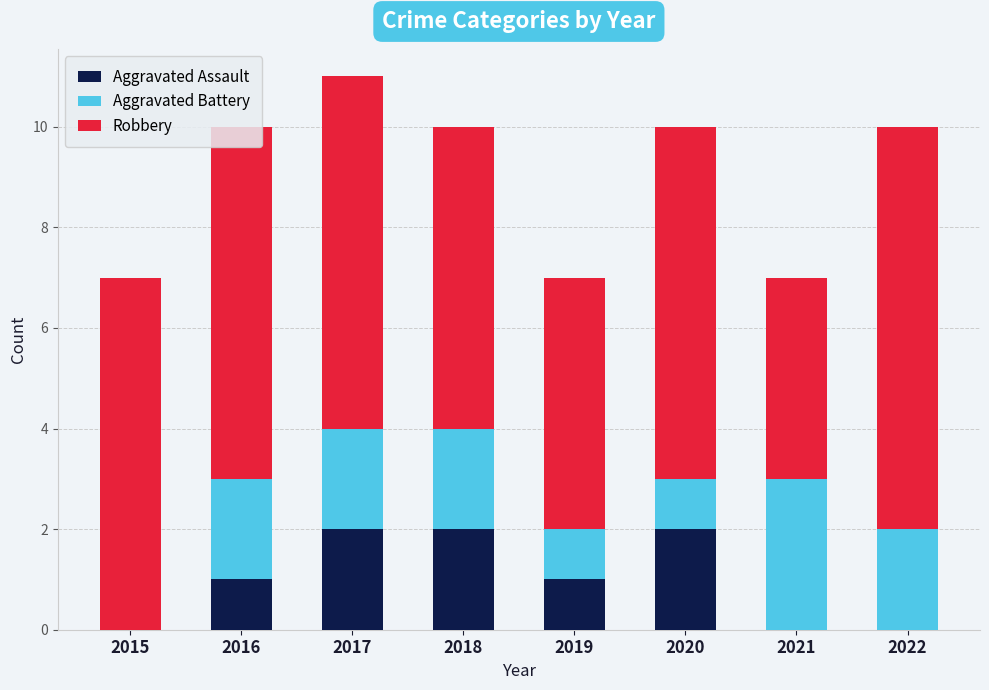

At which category is the sum across all series the highest?

2017